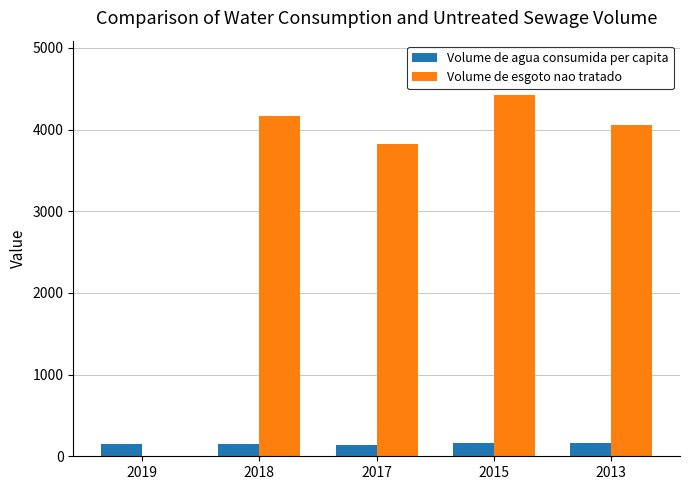

At which category does the chart reach its peak across all series?

2015